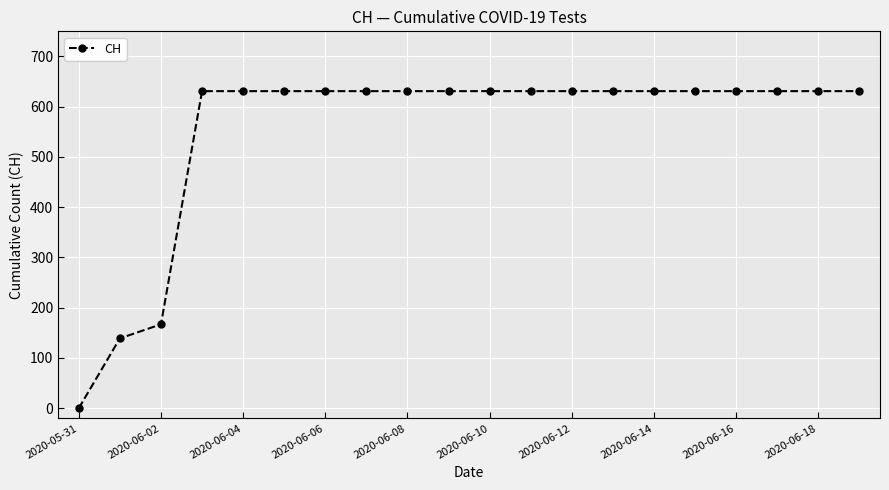

What is the maximum value shown in the chart?

631